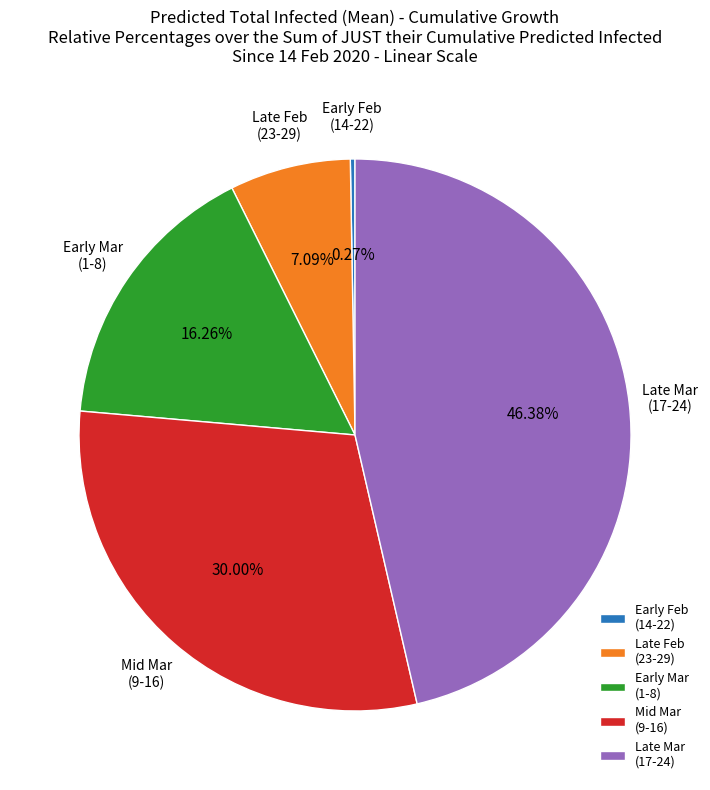

Between Late Mar (17-24) and Early Mar (1-8), which is larger?

Late Mar (17-24)